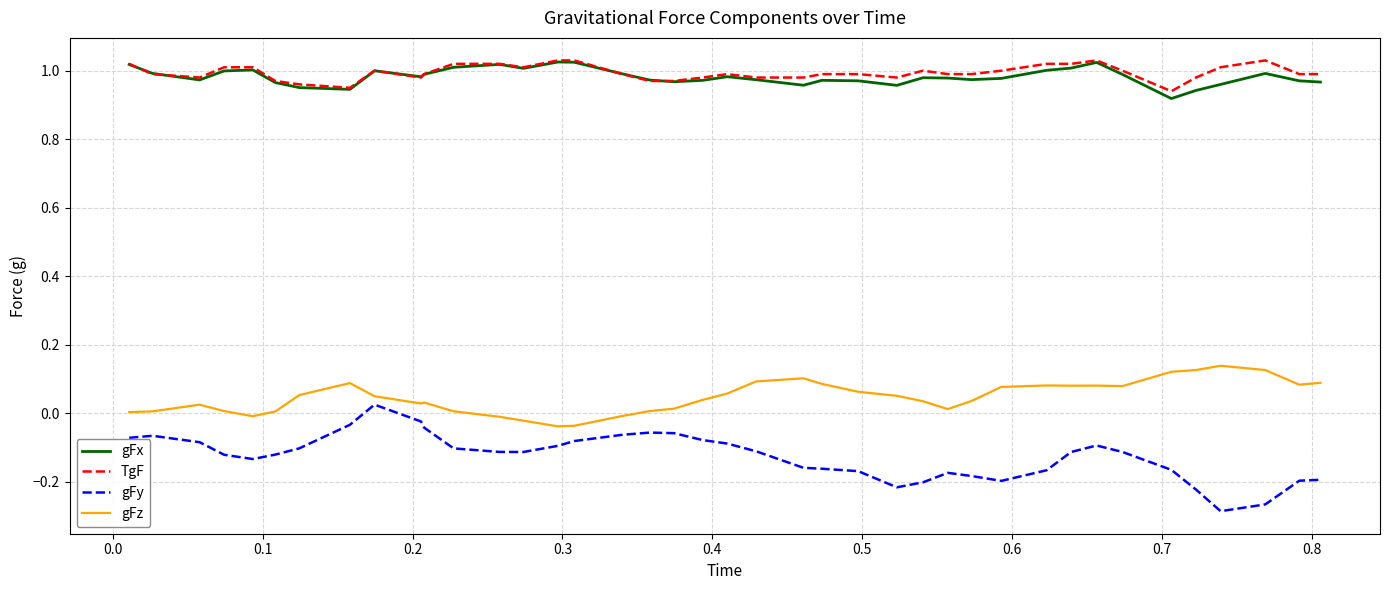

True or false: gFz and gFy intersect in this chart.

False